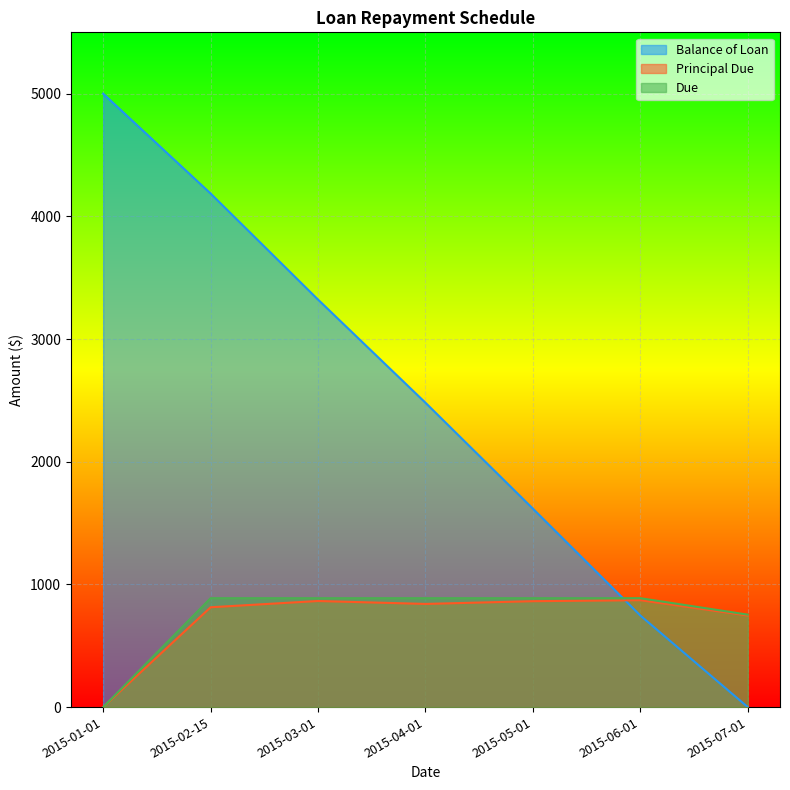

True or false: Principal Due and Due intersect in this chart.

False